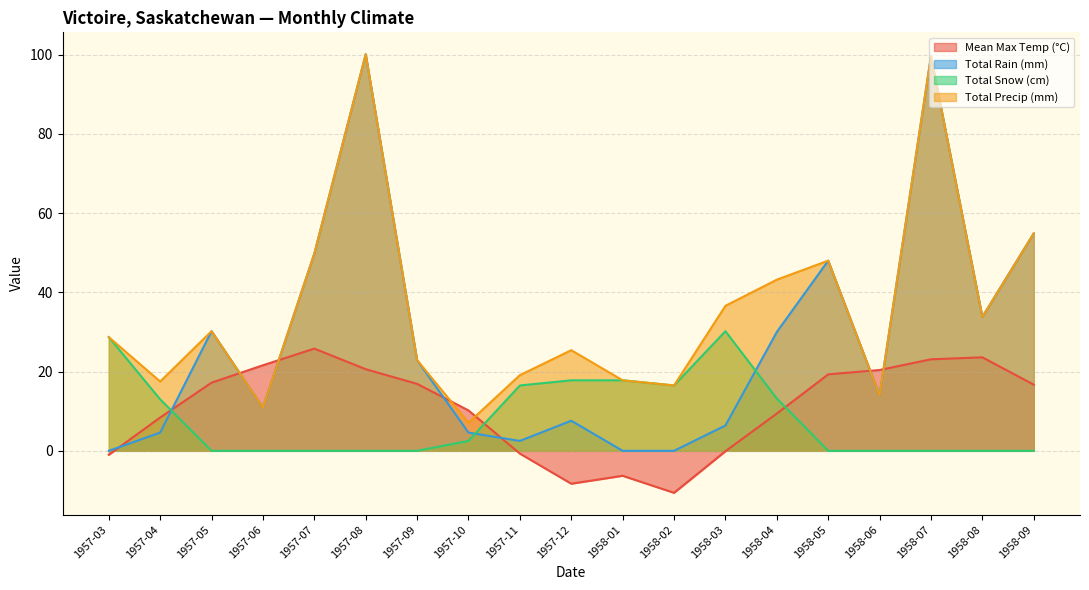

What is the difference between the maximum and minimum values in the Total Precip (mm) series?

93.0